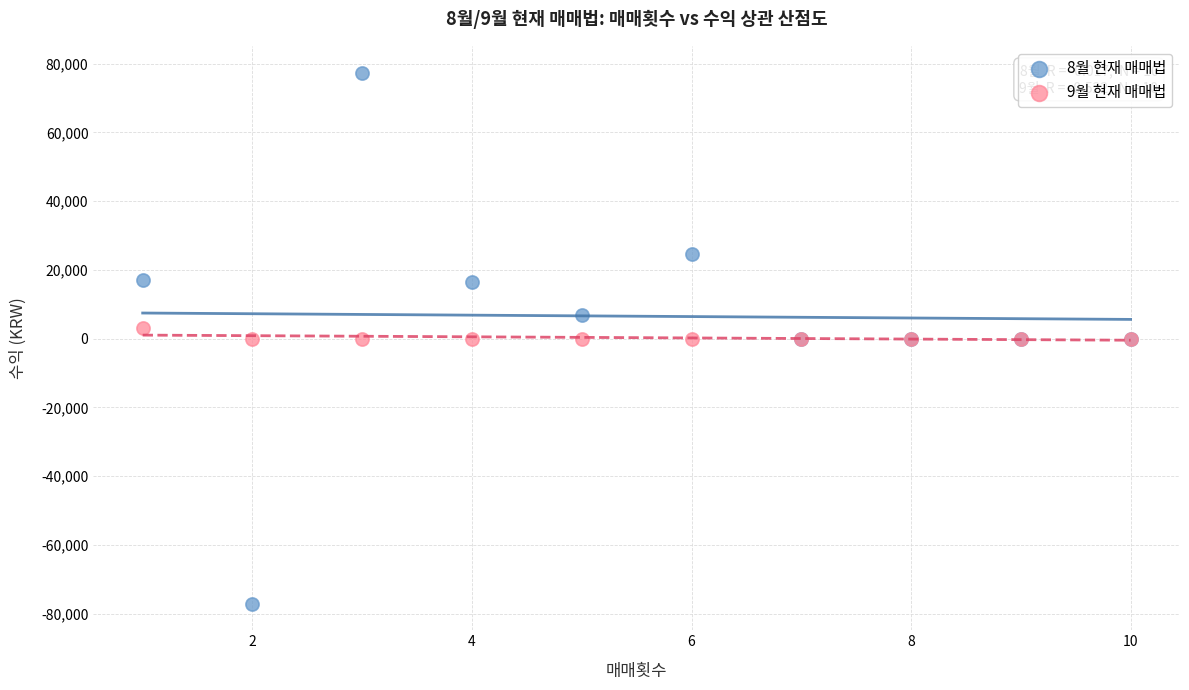

What is the X range (max minus min) for the scatter plot?

9